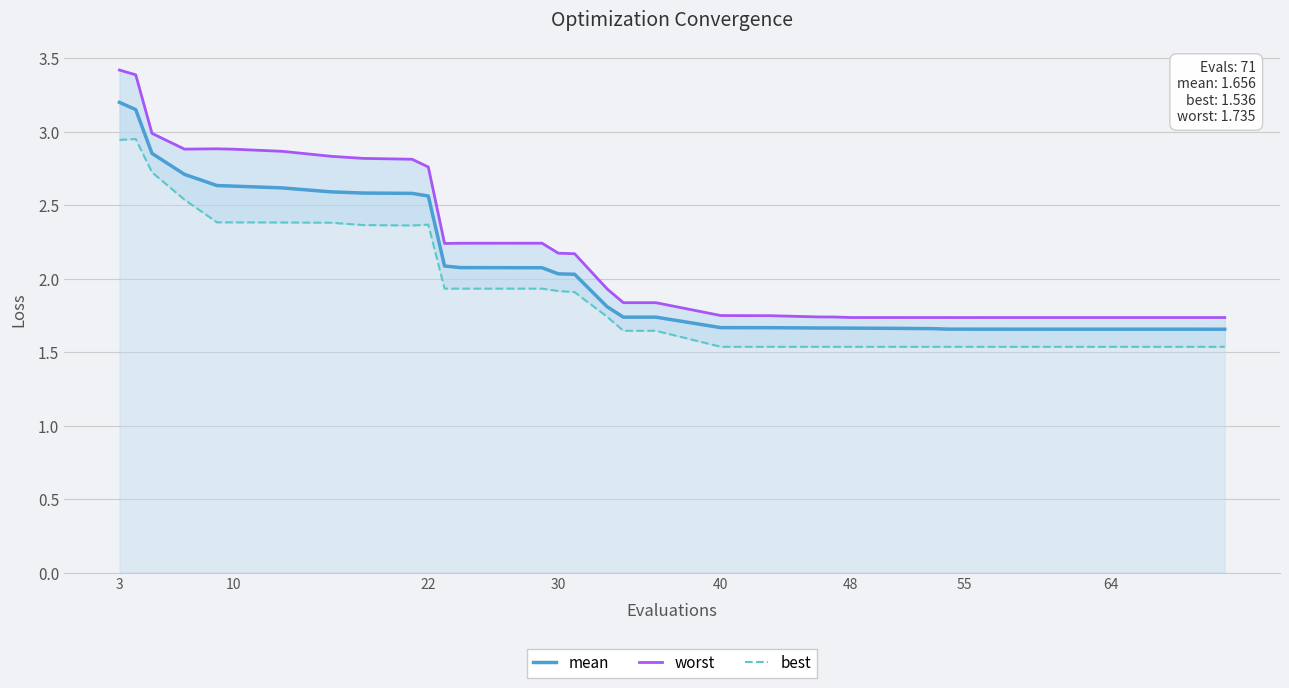

True or false: mean and best intersect in this chart.

False